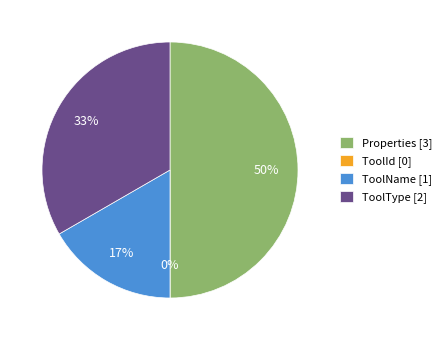

How many segments does this pie chart have?

4